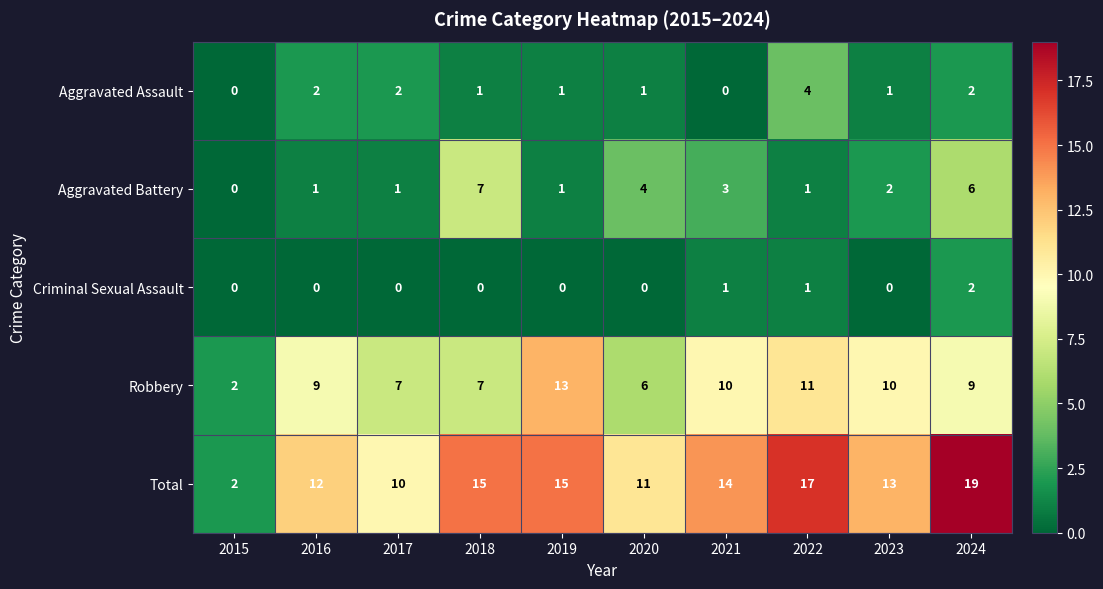

Where is Total nearest to the value 10?

2017